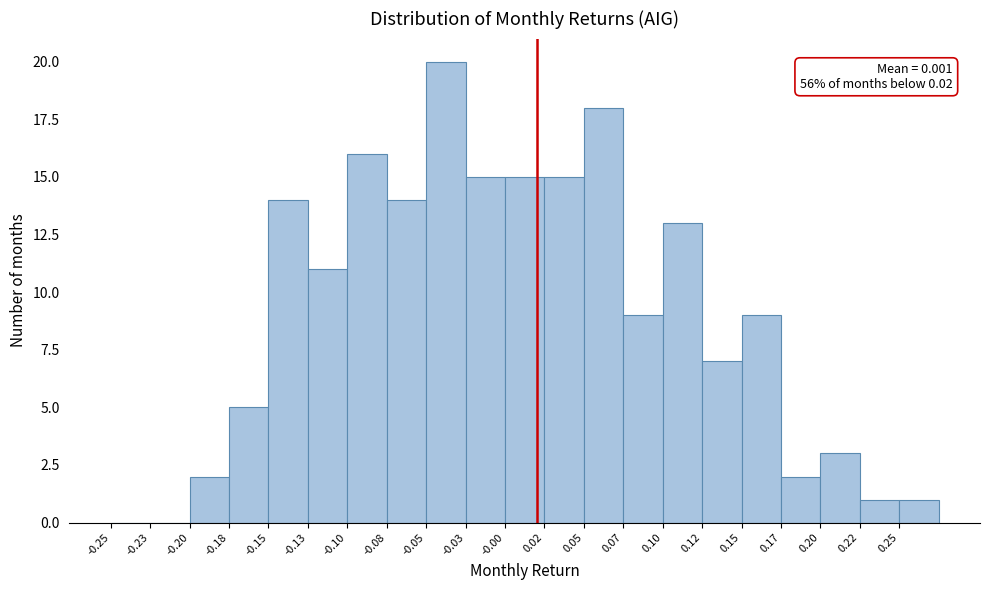

Over which range of the x-axis is the bar tallest?

-0.050 to -0.025